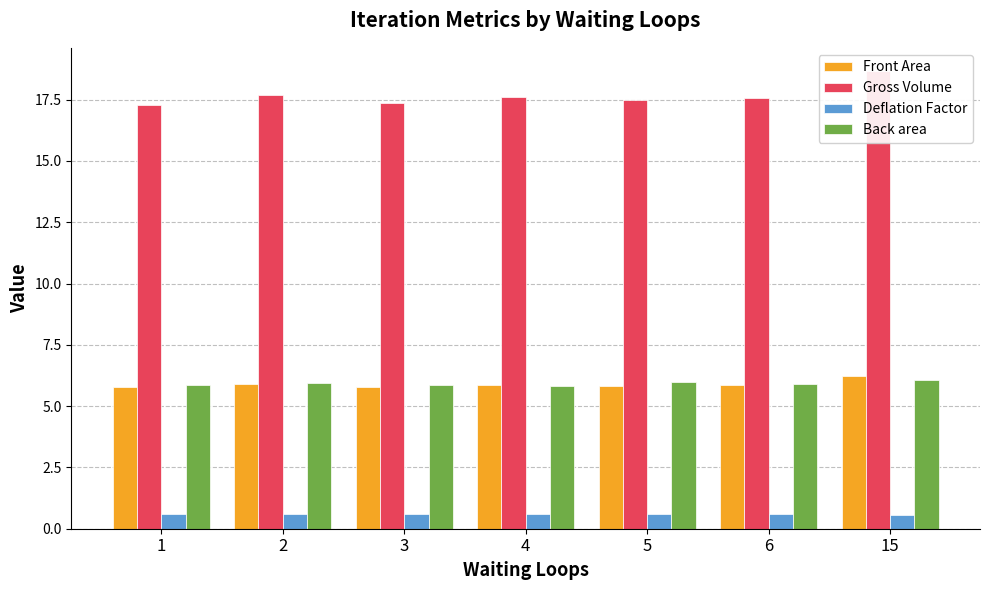

What is the average value of the Front Area series?

5.9